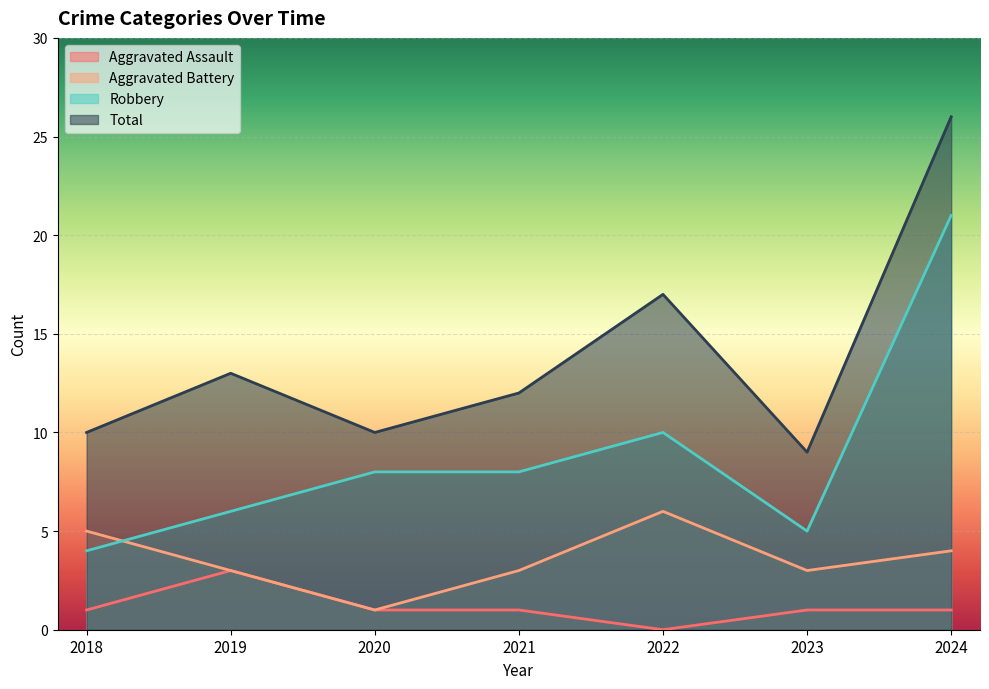

Reading left to right, what are all the values shown in this chart?

Aggravated Assault: 2018=1	2019=3	2020=1	2021=1	2022=0	2023=1	2024=1
Aggravated Battery: 2018=5	2019=3	2020=1	2021=3	2022=6	2023=3	2024=4
Robbery: 2018=4	2019=6	2020=8	2021=8	2022=10	2023=5	2024=21
Total: 2018=10	2019=13	2020=10	2021=12	2022=17	2023=9	2024=26